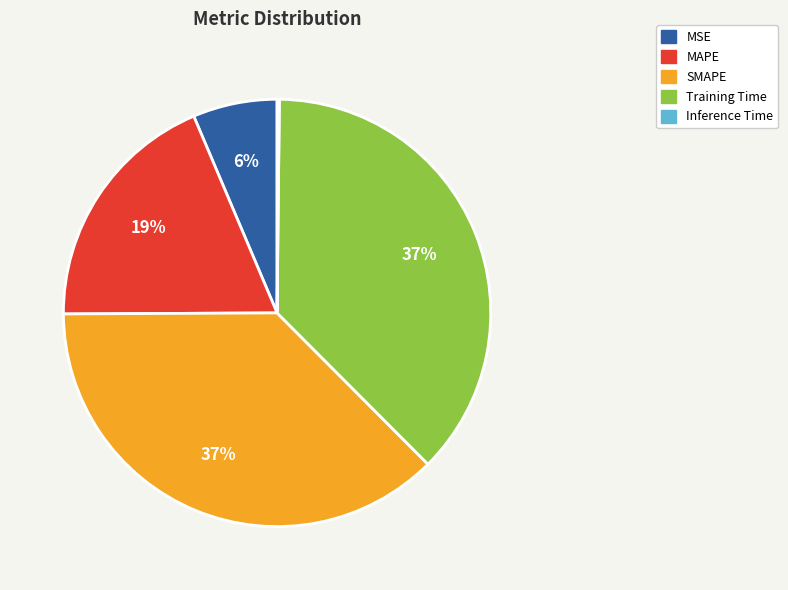

Is Training Time the majority of the pie?

No